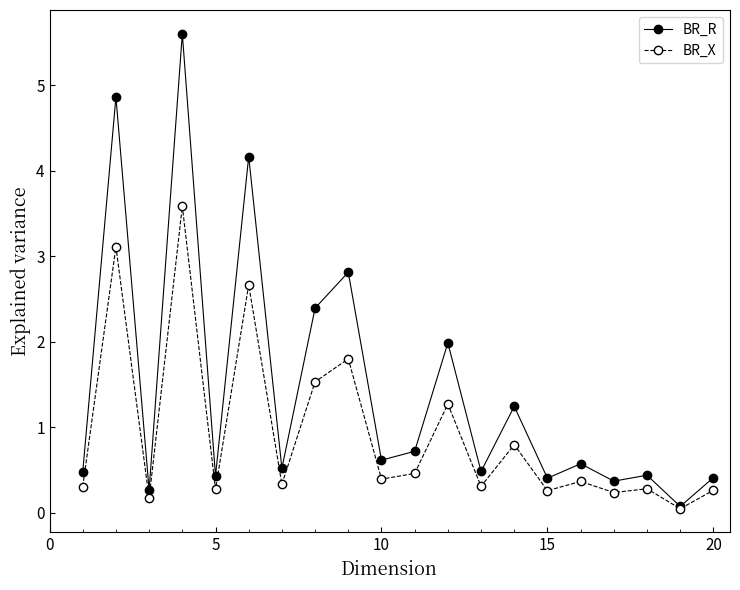

List the series in order of their peak value, highest first.

BR_R, BR_X